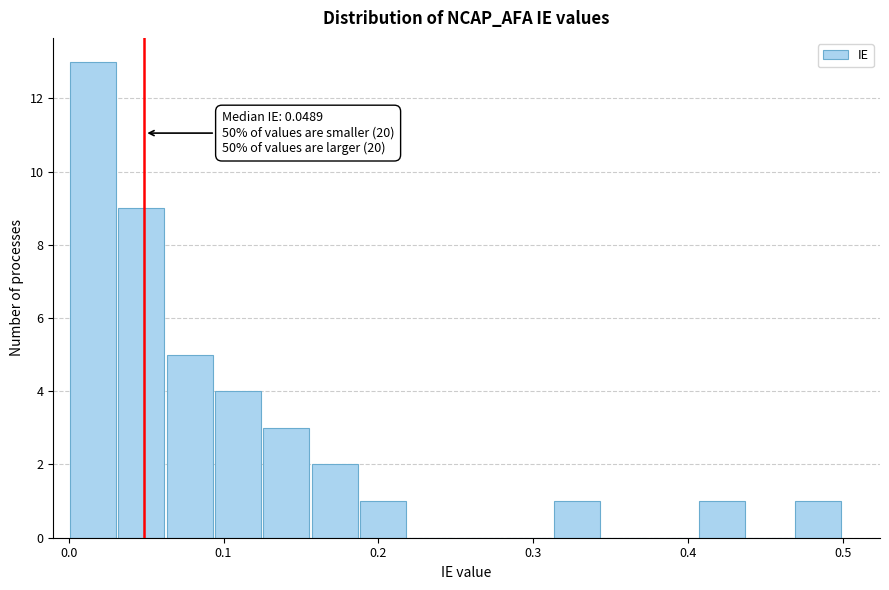

Read against the x-axis, roughly where is the centre of the tallest bar?

0.02